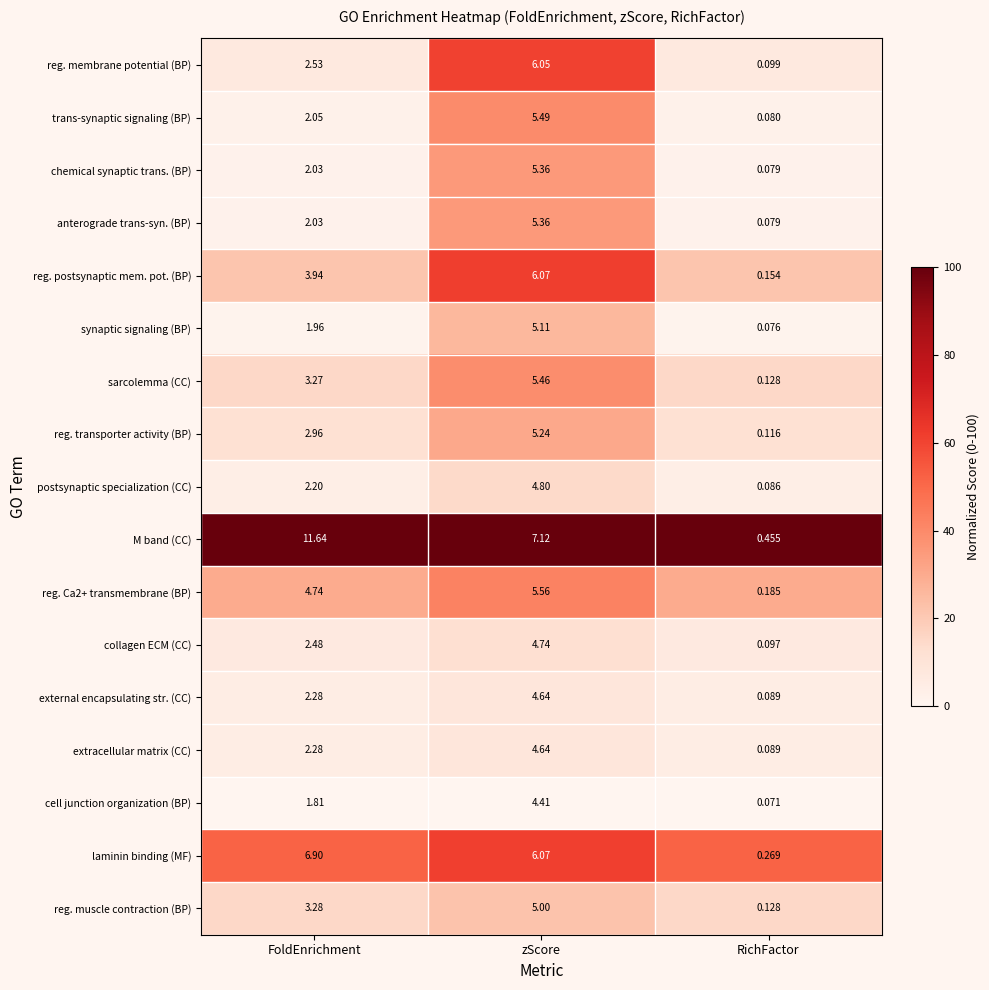

Which category has the highest value in the anterograde trans-syn. (BP) series?

zScore